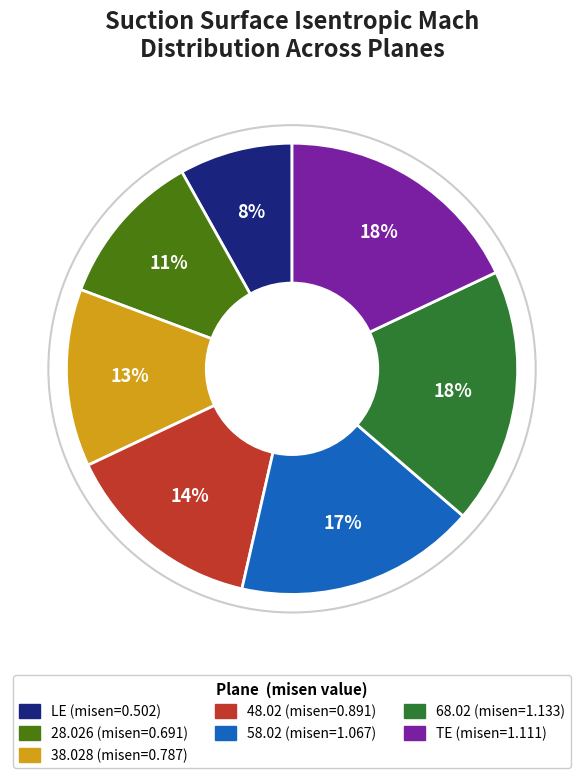

Which category has the smallest portion of the pie?

LE